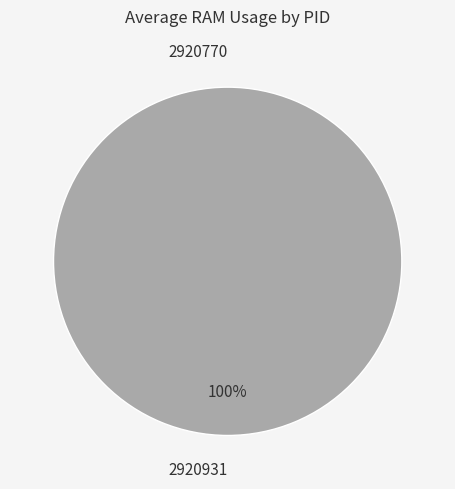

What is the largest slice in the pie chart?

2920931